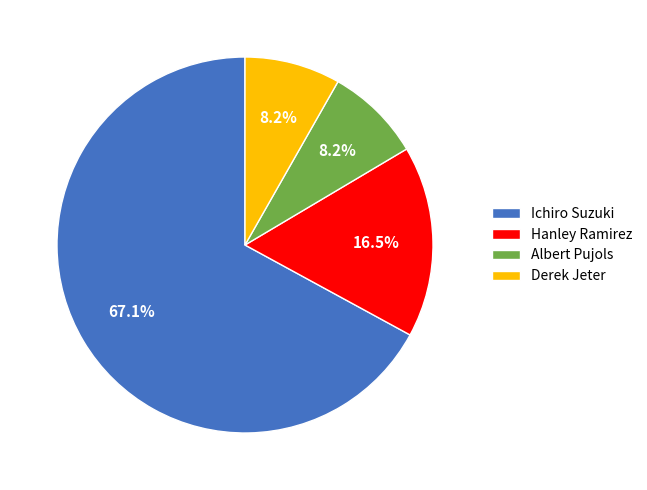

Combined, do Albert Pujols and Ichiro Suzuki account for over 50%?

Yes